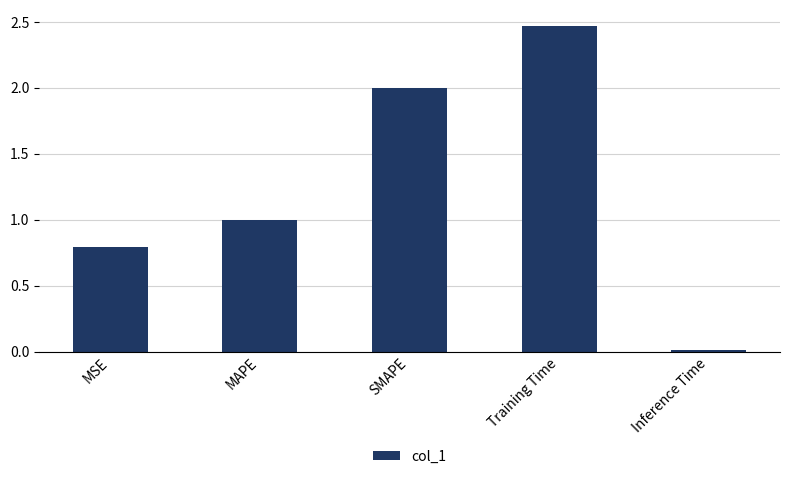

What is the value of the 1st bar from the left?

0.8